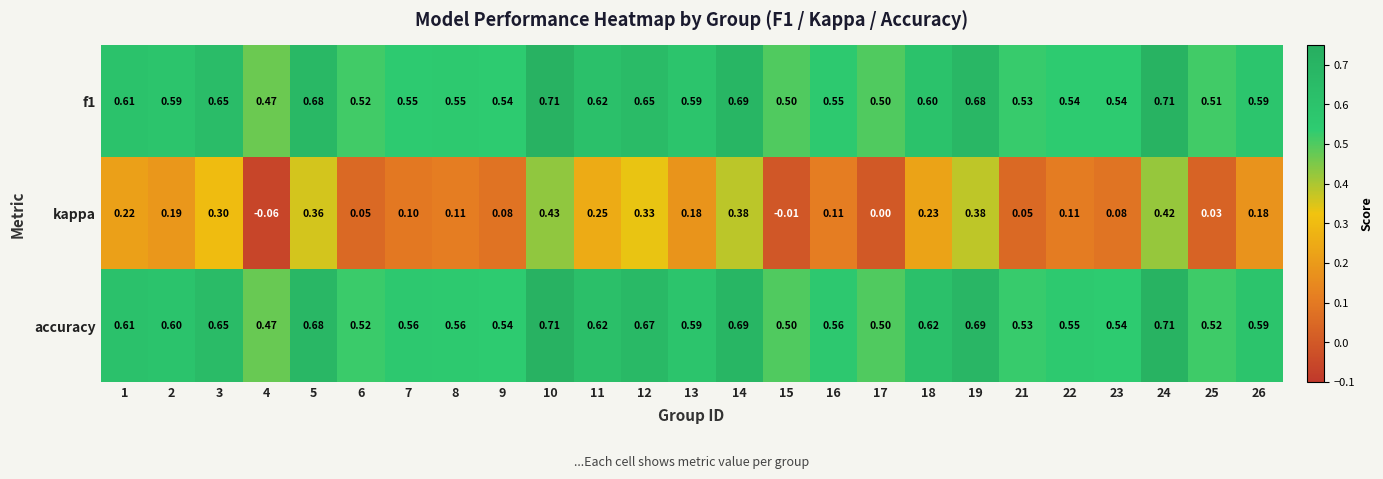

Is the value of kappa at 21 greater than the value of f1 at 10?

No